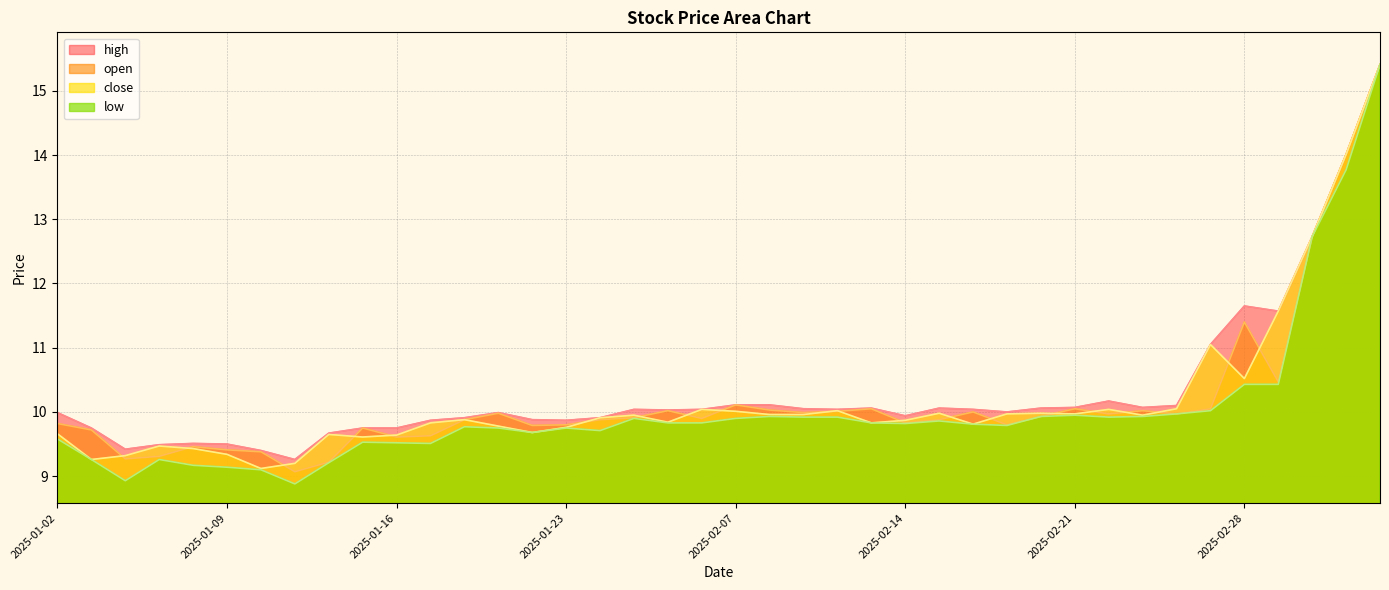

Reading left to right, what are all the values shown in this chart?

high: 10.0	9.8	9.4	9.5	9.5	9.5	9.4	9.3	9.7	9.8	9.8	9.9	9.9	10.0	9.9	9.9	9.9	10.0	10.0	10.0	10.1	10.1	10.1	10.0	10.1	9.9	10.1	10.0	10.0	10.1	10.1	10.2	10.1	10.1	11.1	11.7	11.6	12.7	14.0	15.4
open: 9.8	9.7	9.3	9.3	9.5	9.4	9.4	9.1	9.2	9.8	9.6	9.6	9.9	10.0	9.8	9.8	9.9	9.9	10.0	9.9	10.1	10.0	10.0	10.0	10.1	9.8	9.9	10.0	9.8	9.9	10.1	10.0	10.0	10.0	10.1	11.4	10.5	12.7	14.0	15.4
close: 9.7	9.3	9.3	9.5	9.4	9.3	9.1	9.2	9.7	9.6	9.6	9.8	9.9	9.8	9.7	9.8	9.9	9.9	9.8	10.0	10.0	10.0	10.0	10.0	9.8	9.9	10.0	9.8	10.0	10.0	10.0	10.0	9.9	10.1	11.1	10.5	11.6	12.7	14.0	15.4
low: 9.6	9.3	8.9	9.3	9.2	9.1	9.1	8.9	9.2	9.5	9.5	9.5	9.8	9.8	9.7	9.8	9.7	9.9	9.8	9.8	9.9	9.9	9.9	9.9	9.8	9.8	9.9	9.8	9.8	9.9	9.9	9.9	9.9	10.0	10.0	10.4	10.4	12.7	13.8	15.4